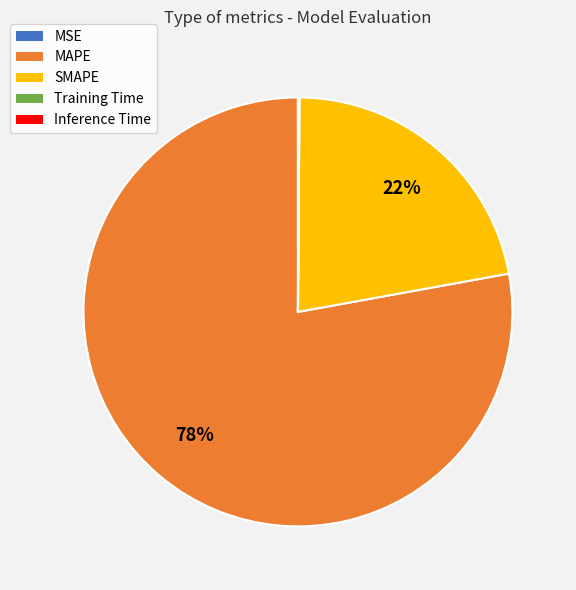

To the nearest percent, what is the difference between the MAPE and SMAPE slice percentages?

56%